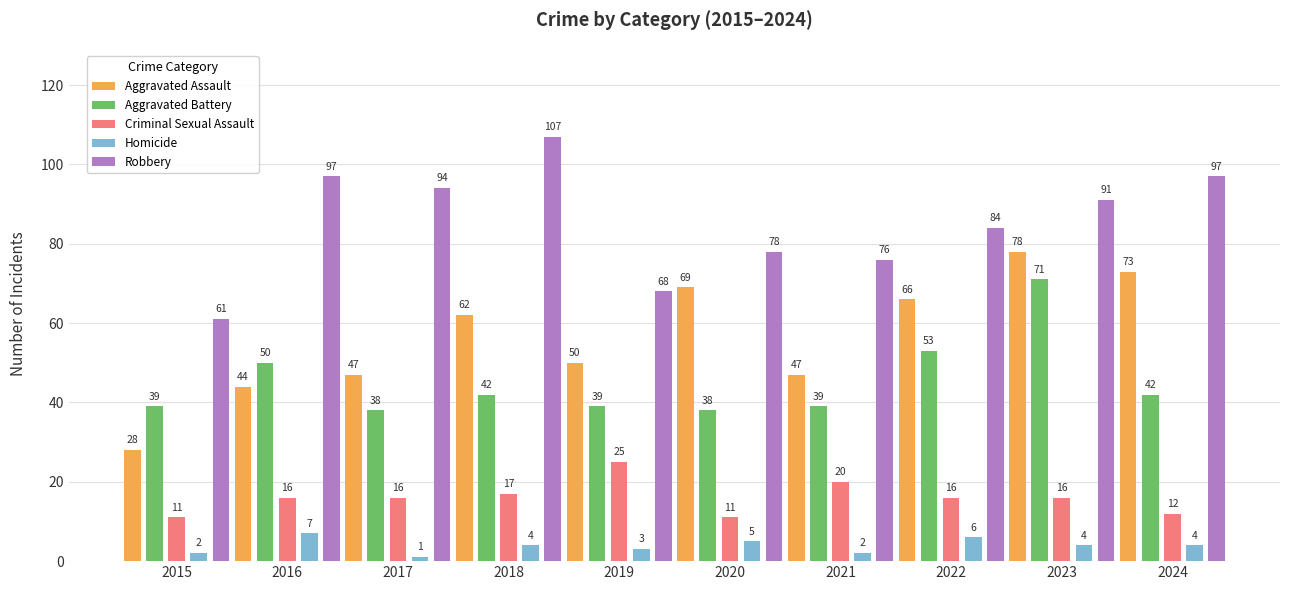

What is the difference between the highest and lowest values at 2016?

90